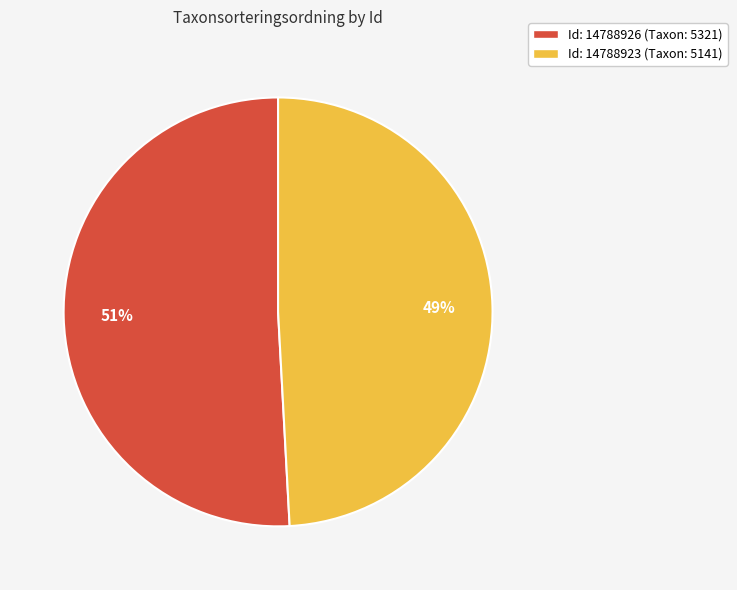

To the nearest percent, what is the difference between the largest and smallest slice percentages?

2%